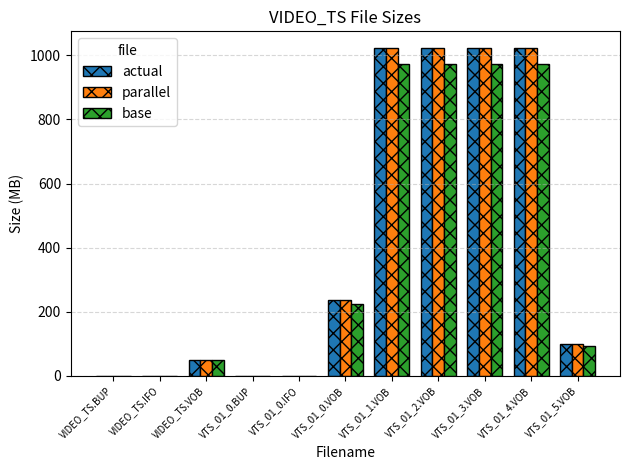

Is it true that base equals 972.8 at VTS_01_1.VOB?

True